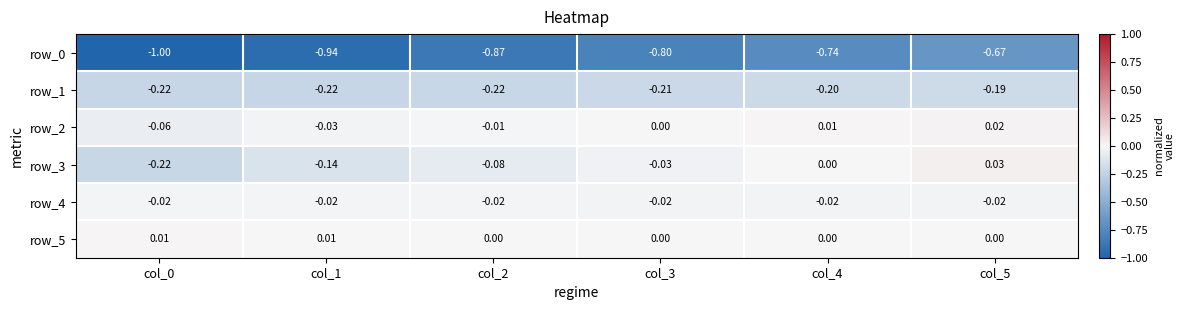

The row_5 series shows 0.0 at col_1. True or false?

True